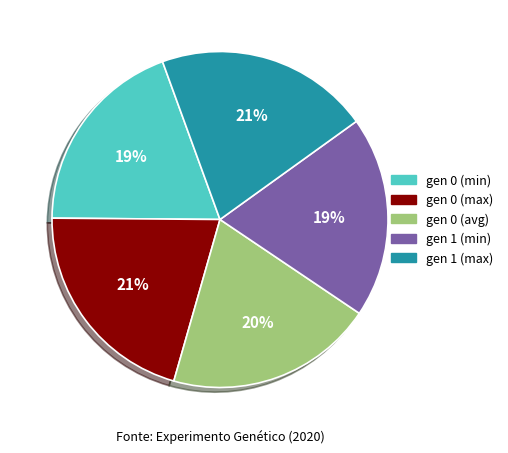

Count the number of slices in the pie.

5